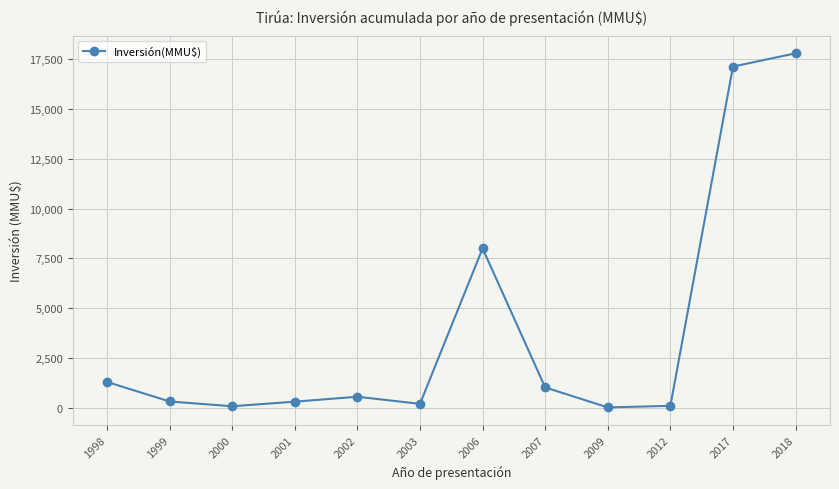

What is the change in value from 2001 to 2003?

-110